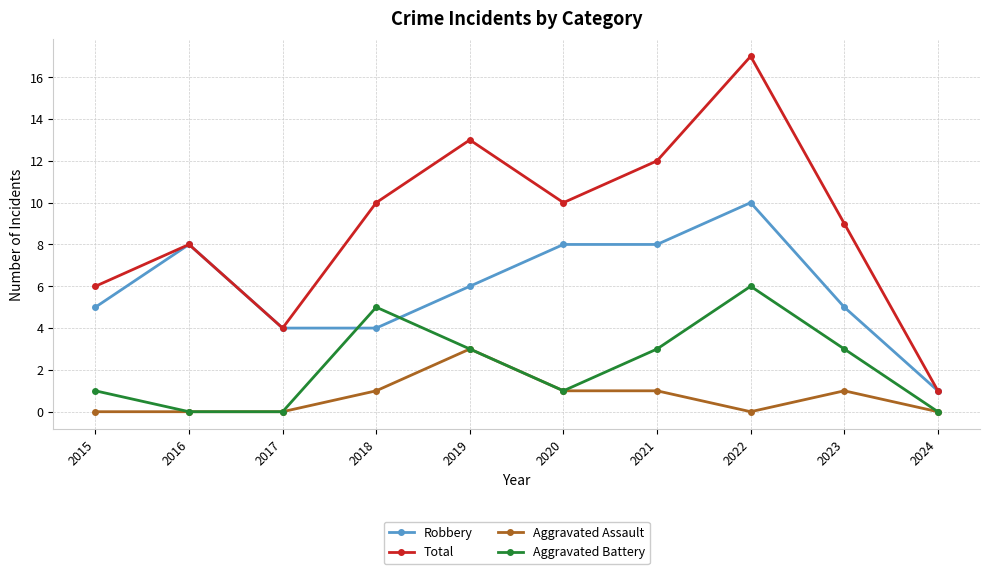

What is the approximate value of Aggravated Assault at 2021?

1